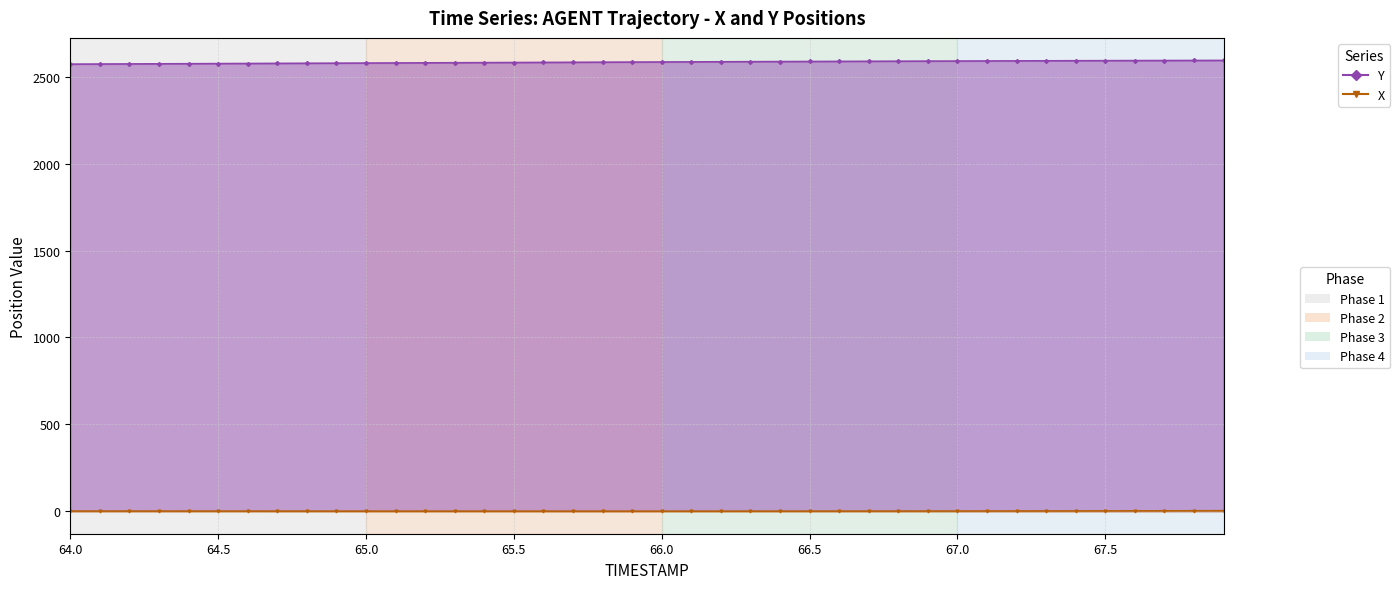

Is it true that X (line) equals 0.4 at 66.0?

True